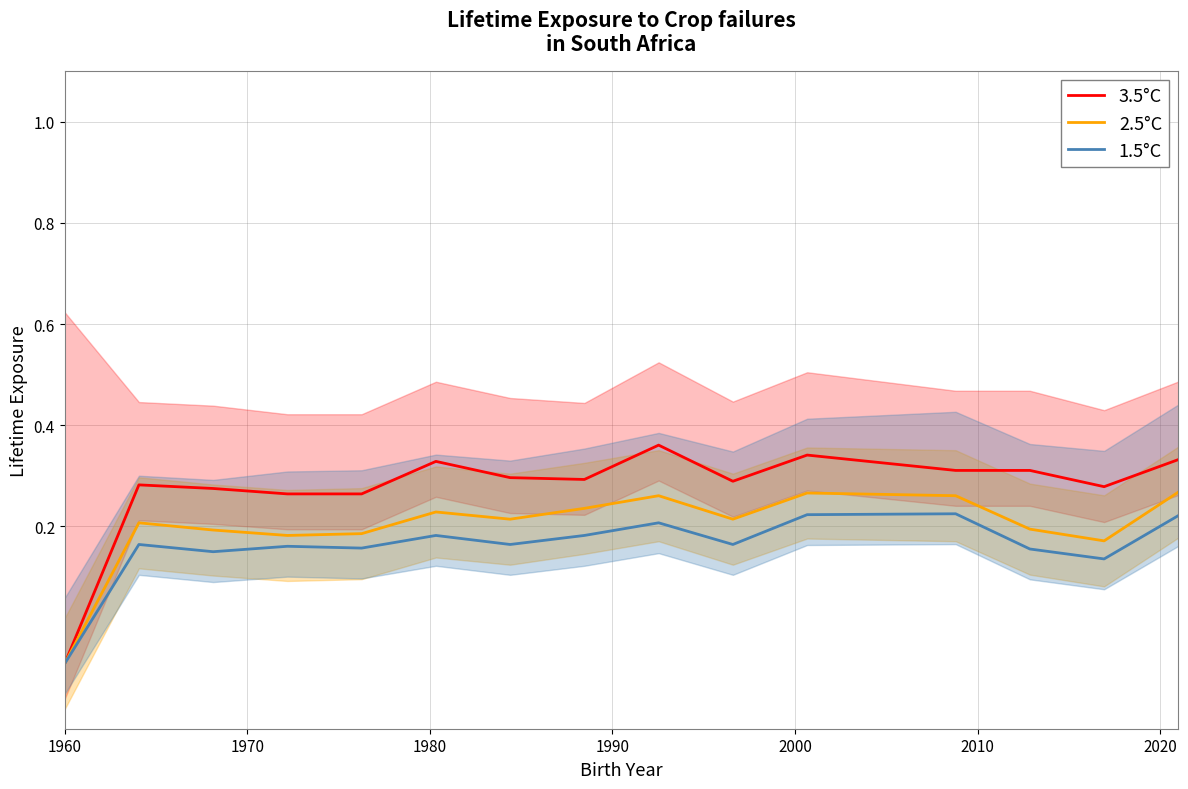

Between 1970 and 1990, which series saw the biggest shift?

2.5°C